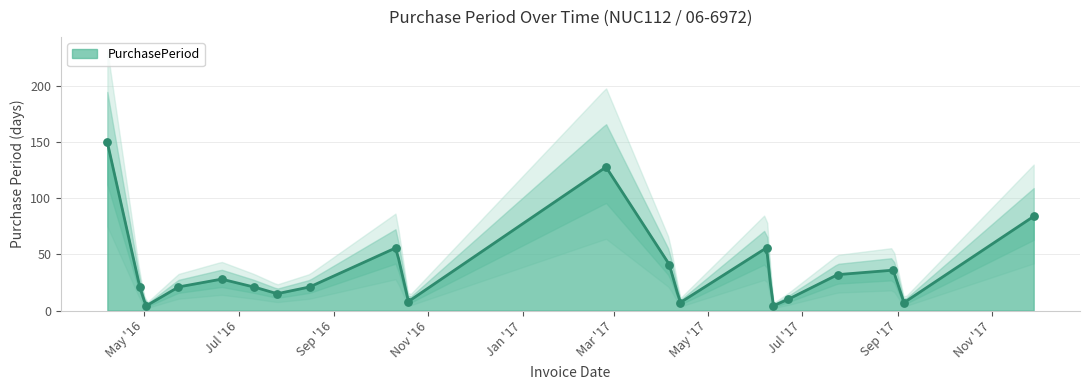

Which has a higher value, 2017-08-29 or 2017-06-12?

2017-08-29